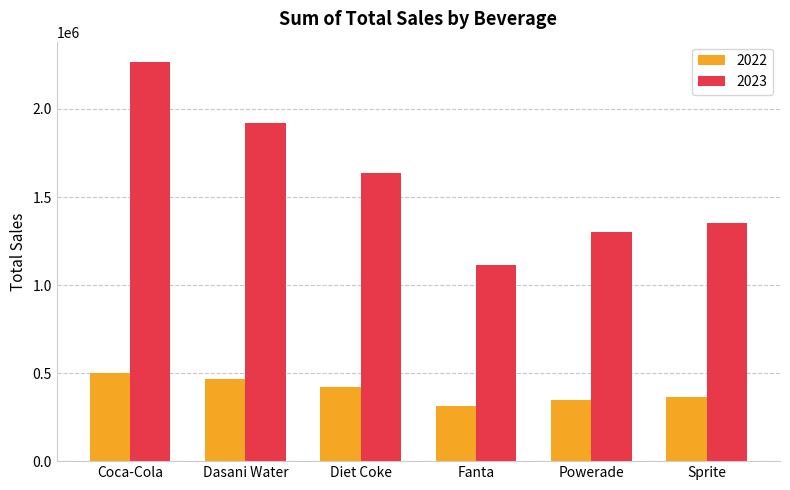

List the labels in order of 2023 value, largest first.

Coca-Cola, Dasani Water, Diet Coke, Sprite, Powerade, Fanta